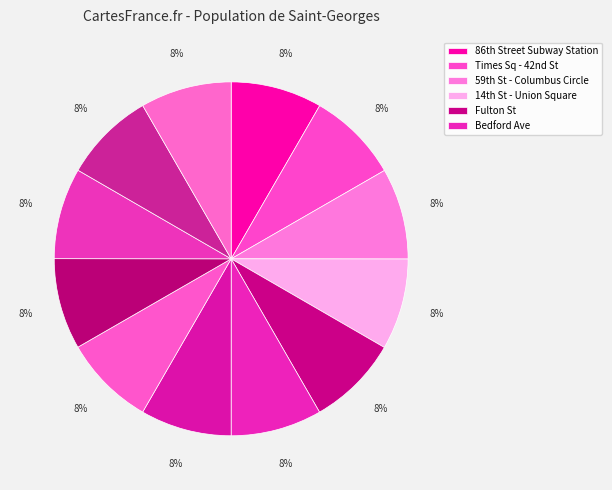

How many segments does this pie chart have?

12